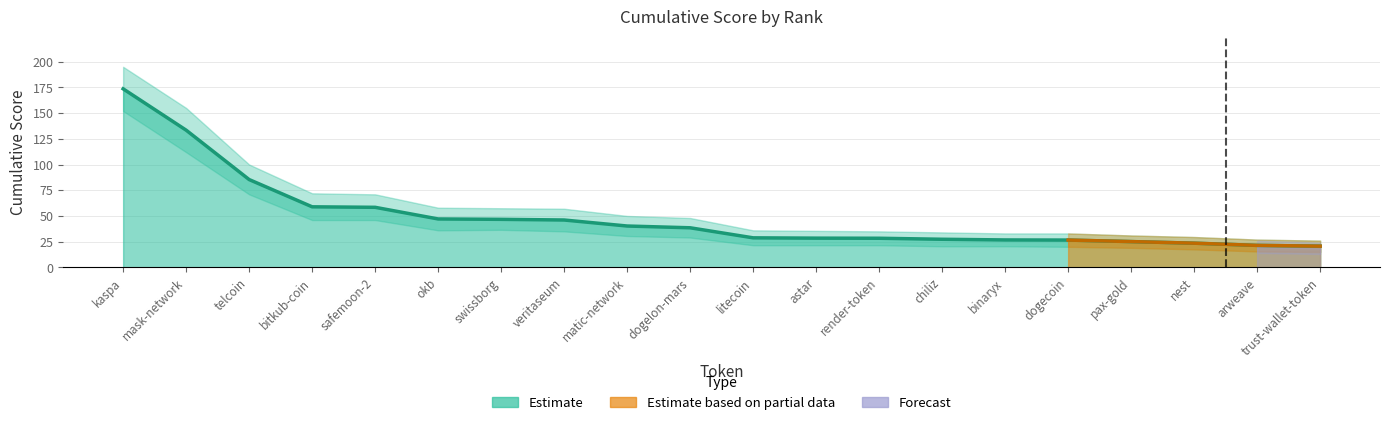

What is the label of the 12th point from the left?

astar